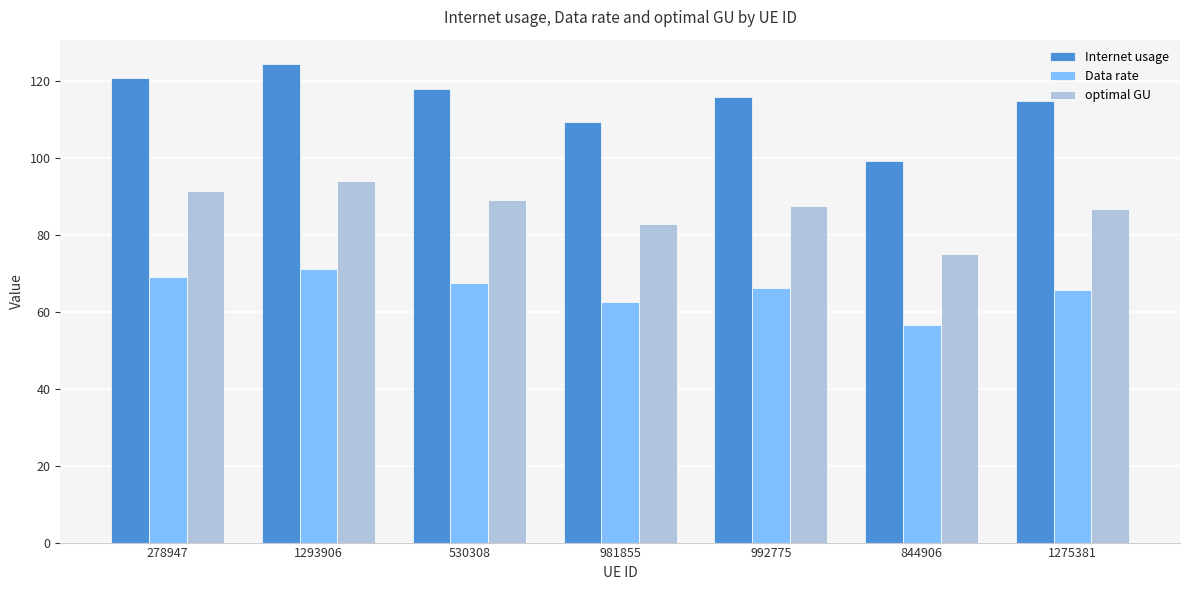

At 844906, list the series in order from largest to smallest.

Internet usage, optimal GU, Data rate